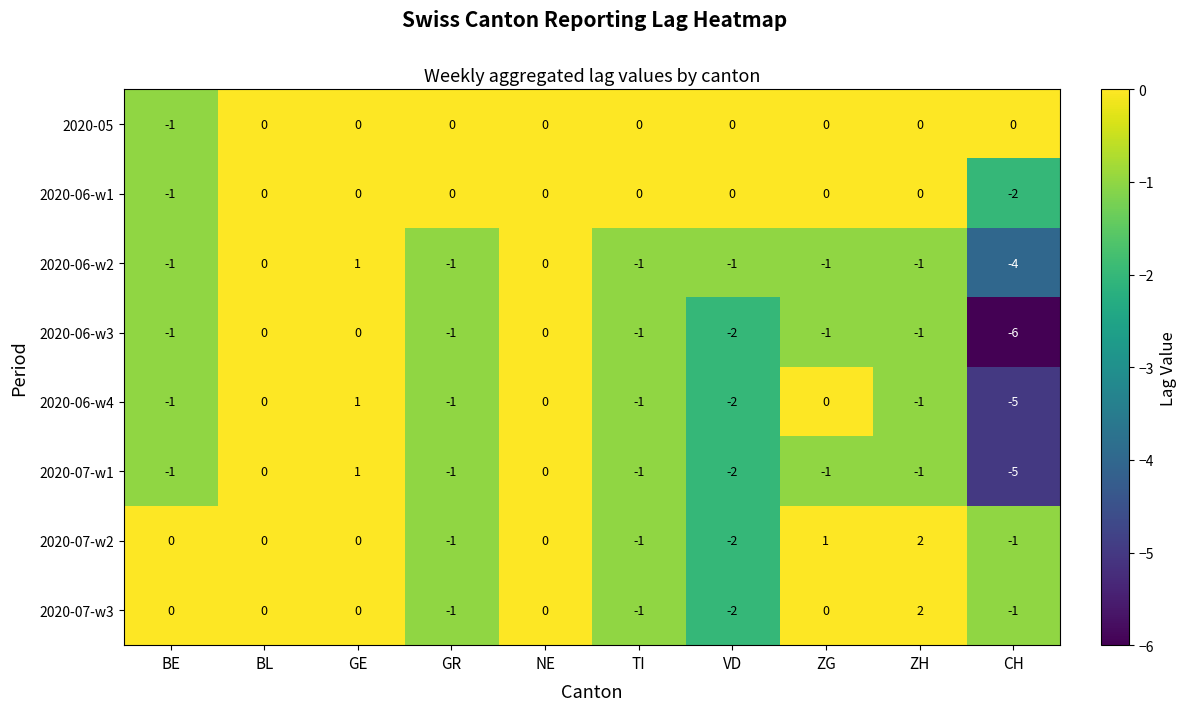

What is the total value across all series at BE?

-6